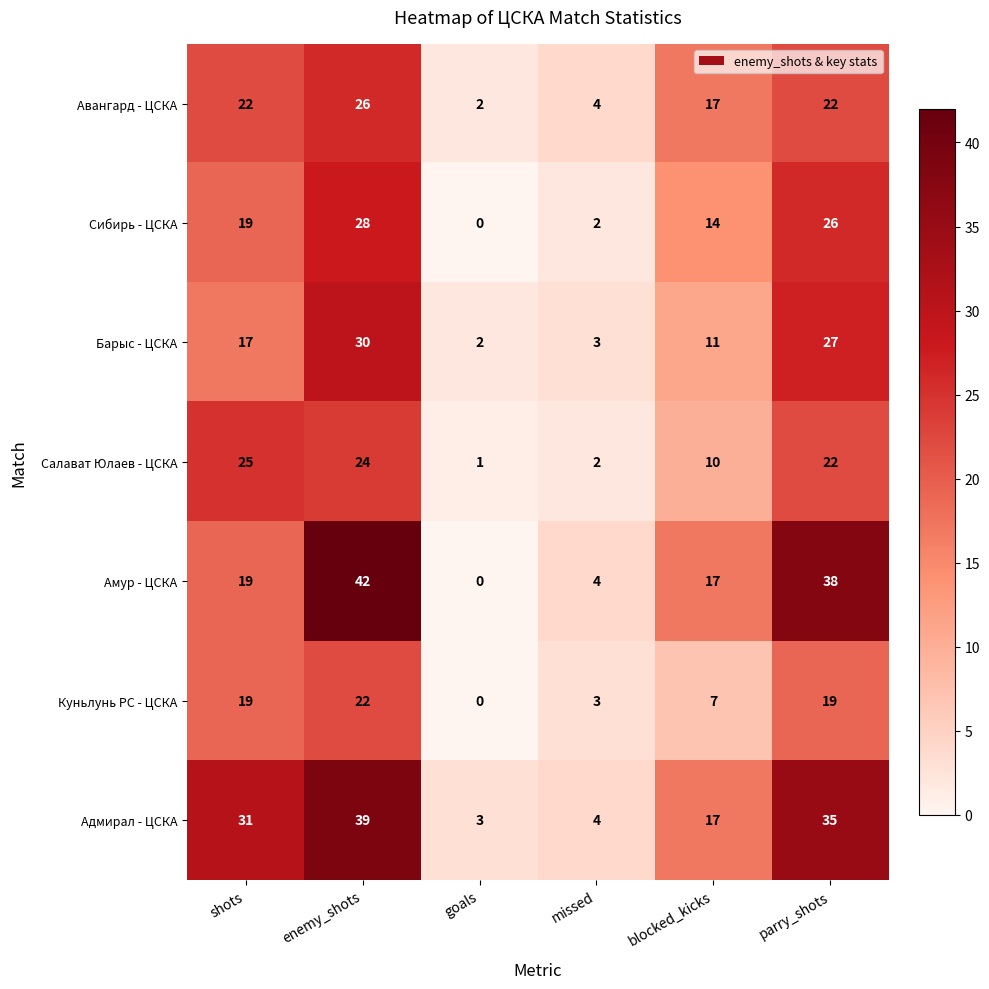

List the series in order of their peak value, highest first.

Амур - ЦСКА, Адмирал - ЦСКА, Барыс - ЦСКА, Сибирь - ЦСКА, Авангард - ЦСКА, Салават Юлаев - ЦСКА, Куньлунь РС - ЦСКА